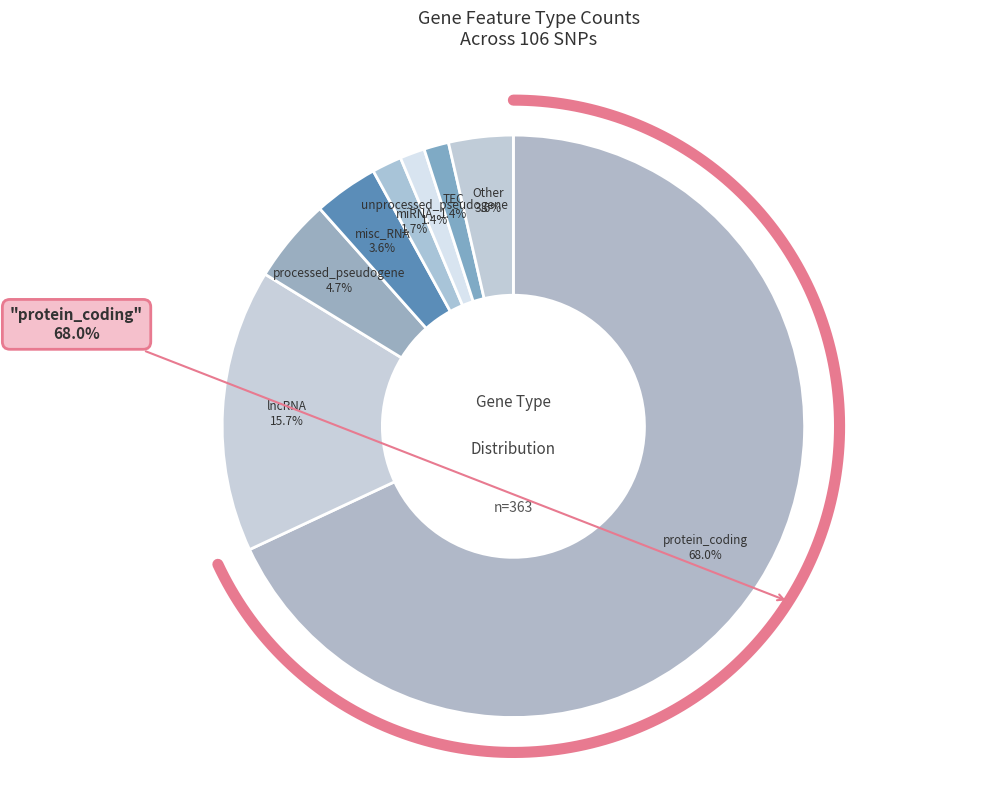

Is it true that snoRNA is 11% of the pie?

False